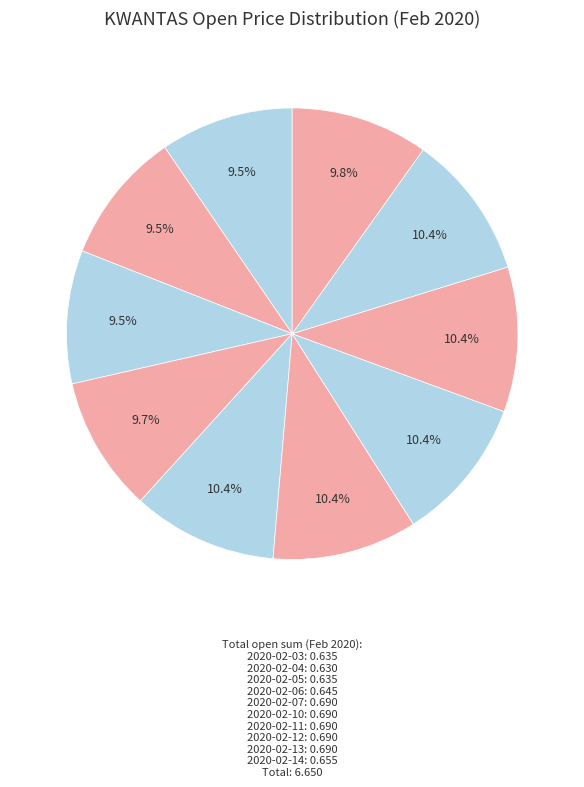

To the nearest percent, what is the combined percentage of 2020-02-06 and 2020-02-11?

20%